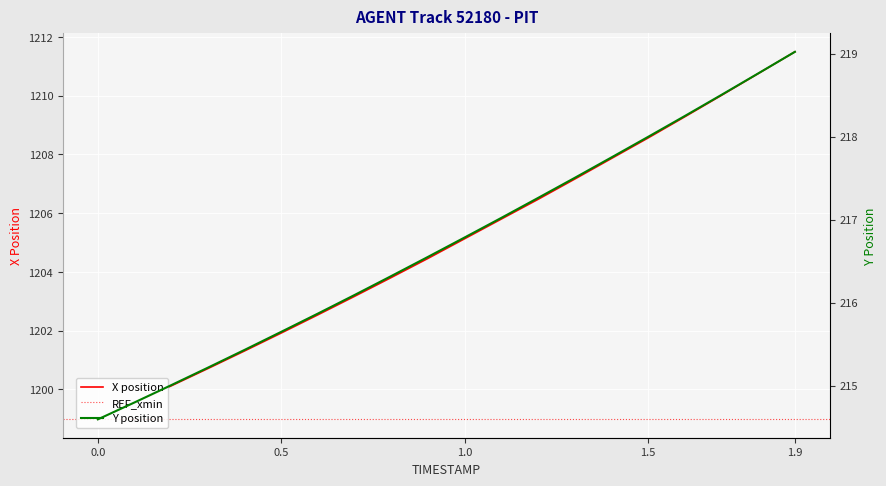

What is the maximum value for X position?

1211.5